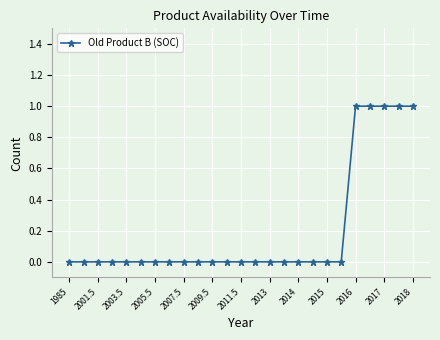

What is the sum of all values?

5